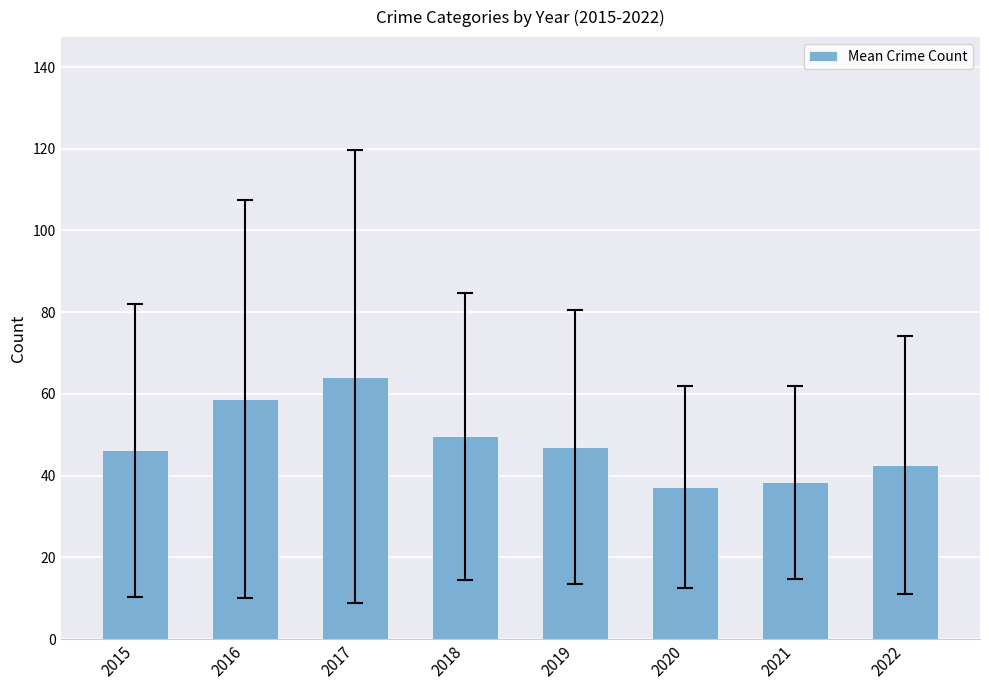

True or false: the data shows 86.6 at 2017.

False